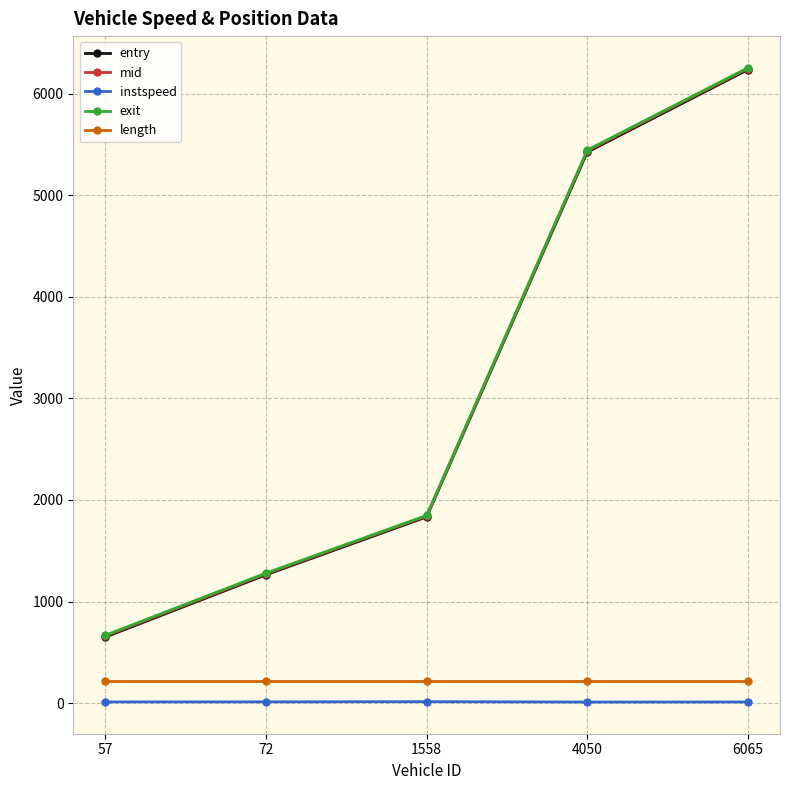

What is the value of the mid point at the 4th from the left?

5436.5